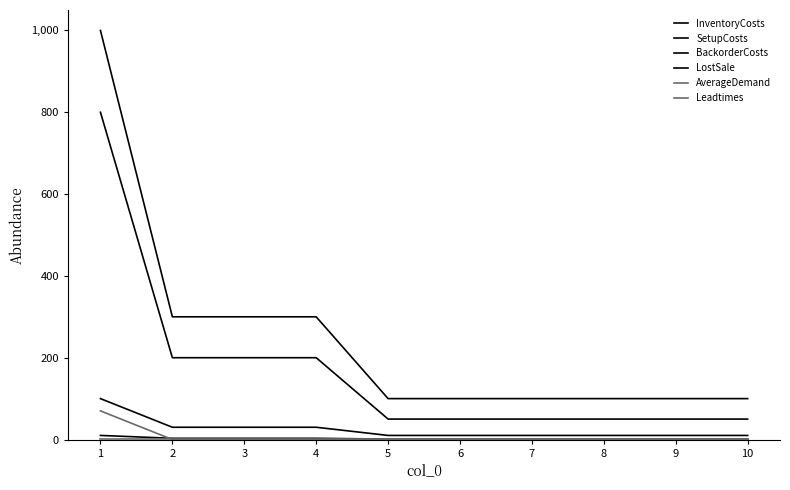

List the labels in order of InventoryCosts value, smallest first.

5, 6, 7, 8, 9, 10, 2, 3, 4, 1